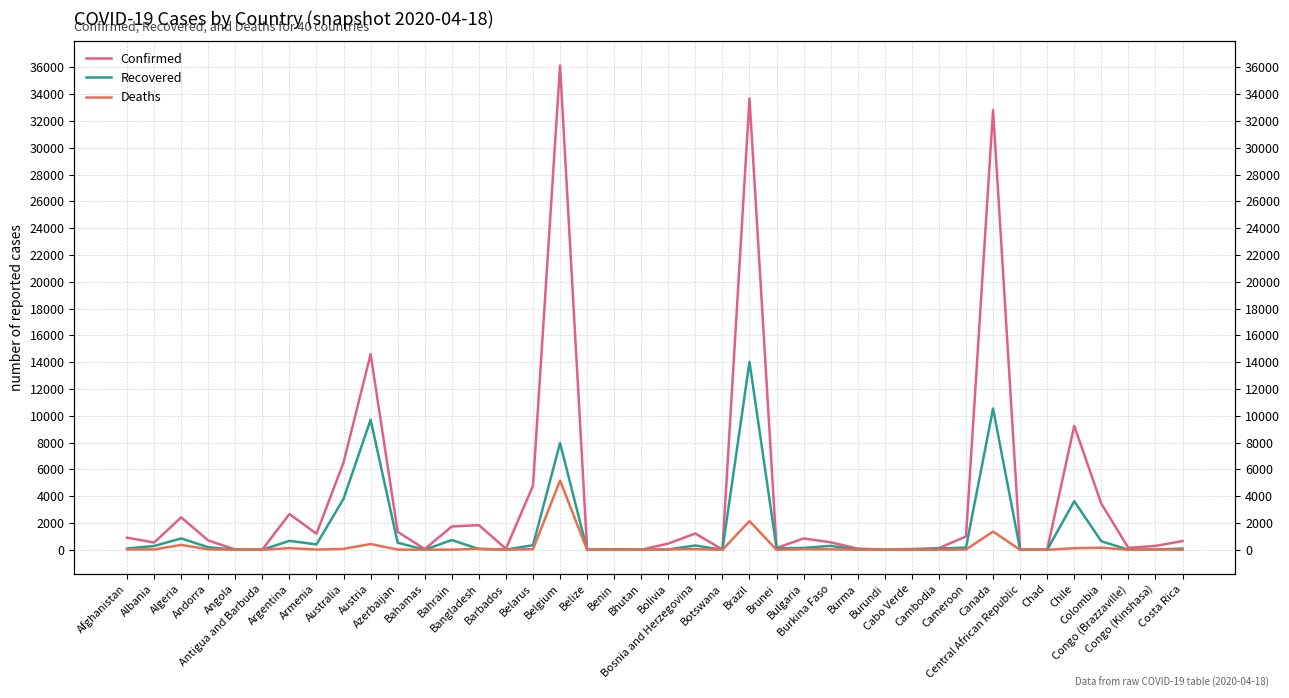

True or false: Deaths has a value of 19 at Armenia.

True